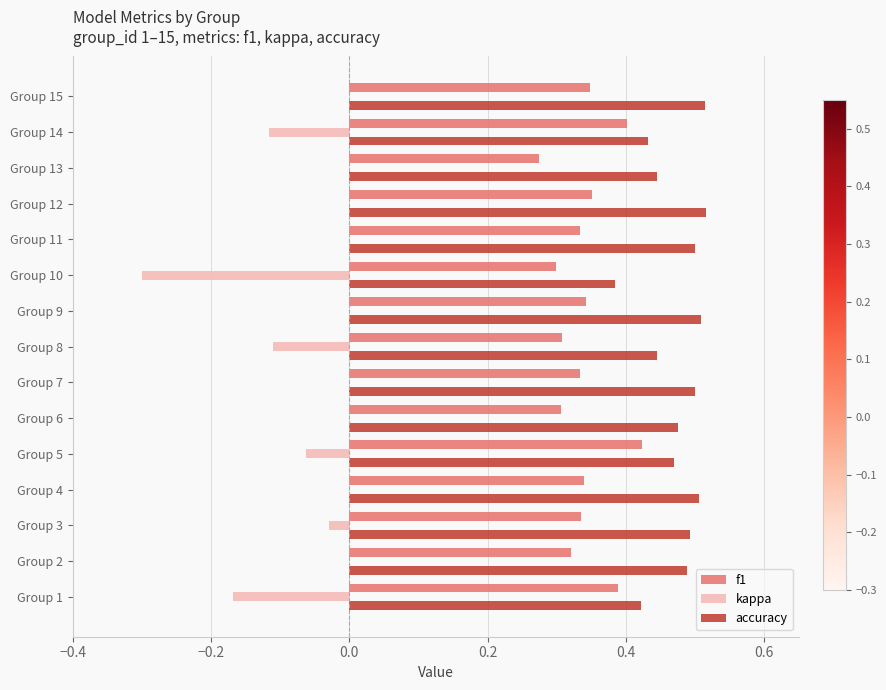

The kappa series shows 0.0 at Group 12. True or false?

True